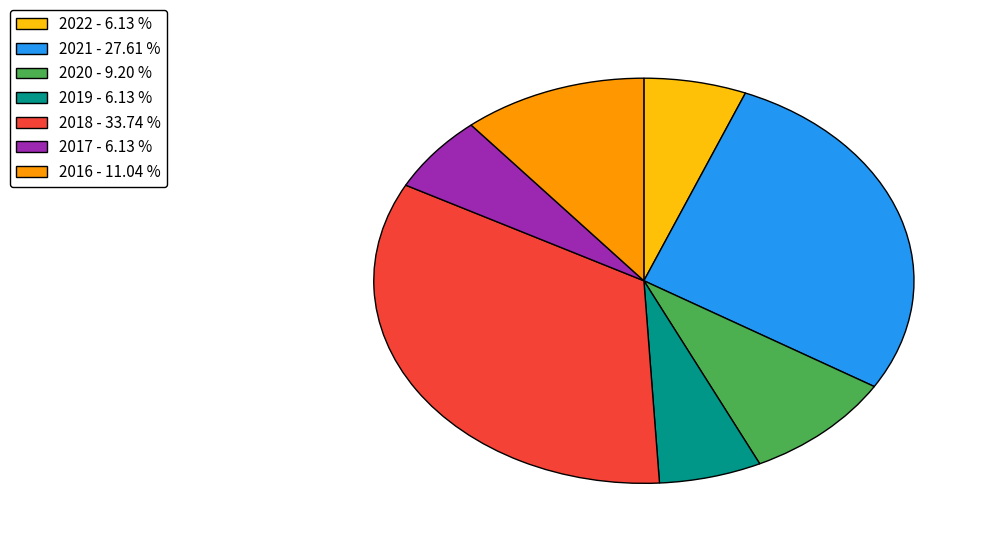

Between 2016 - 11.04 % and 2019 - 6.13 %, which is larger?

2016 - 11.04 %